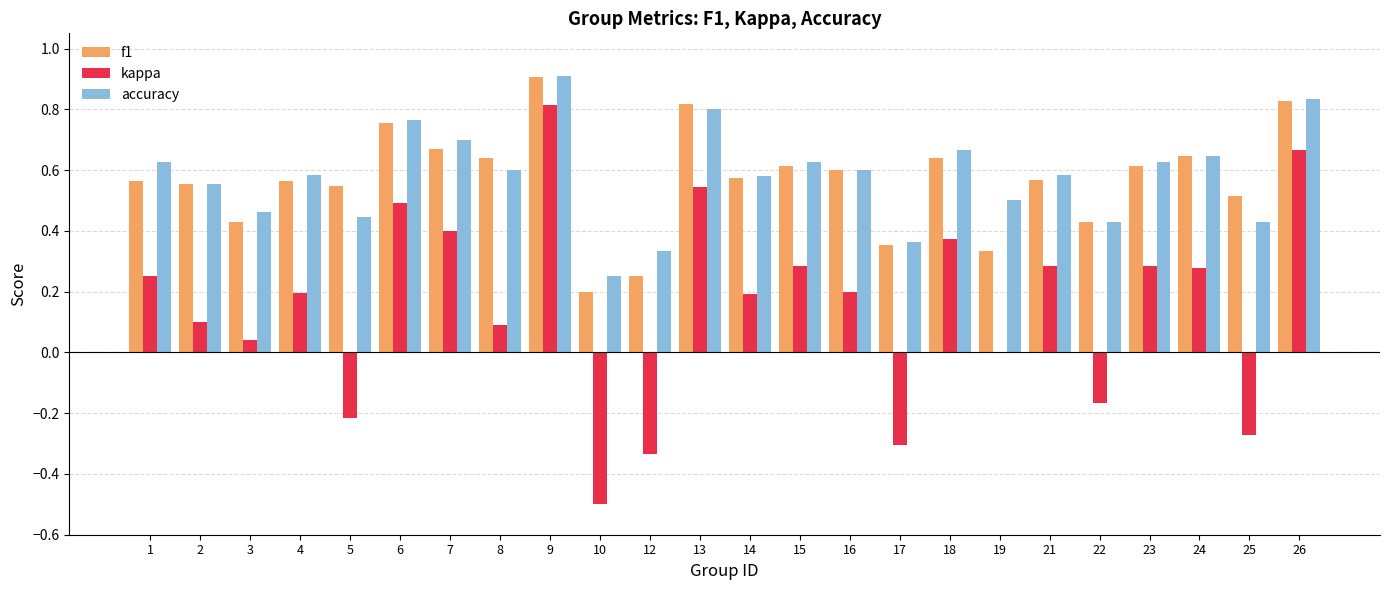

The kappa series shows 0.4 at 15. True or false?

False